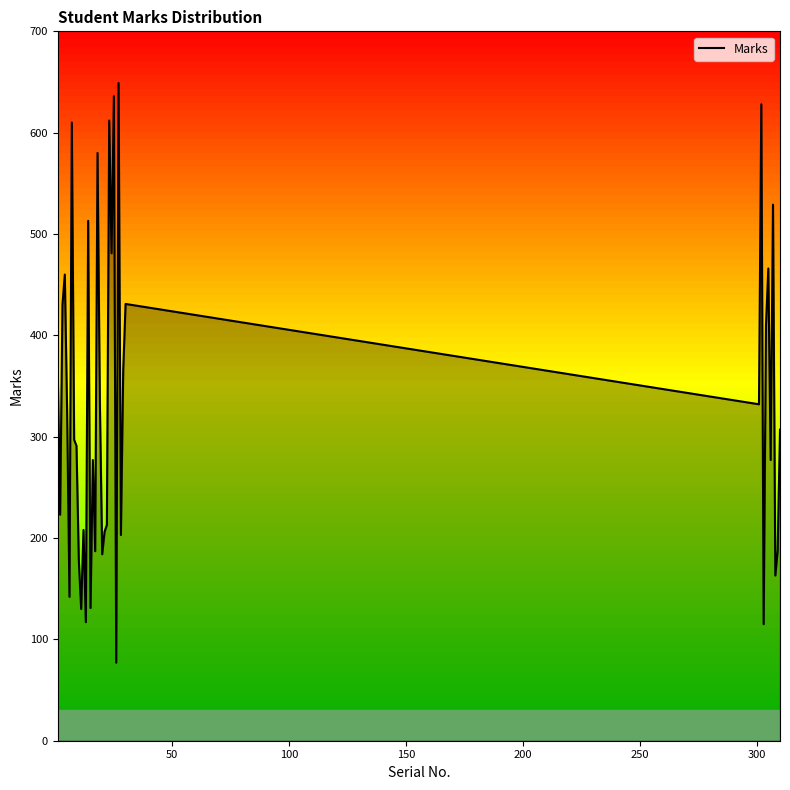

What is the smallest value displayed?

77